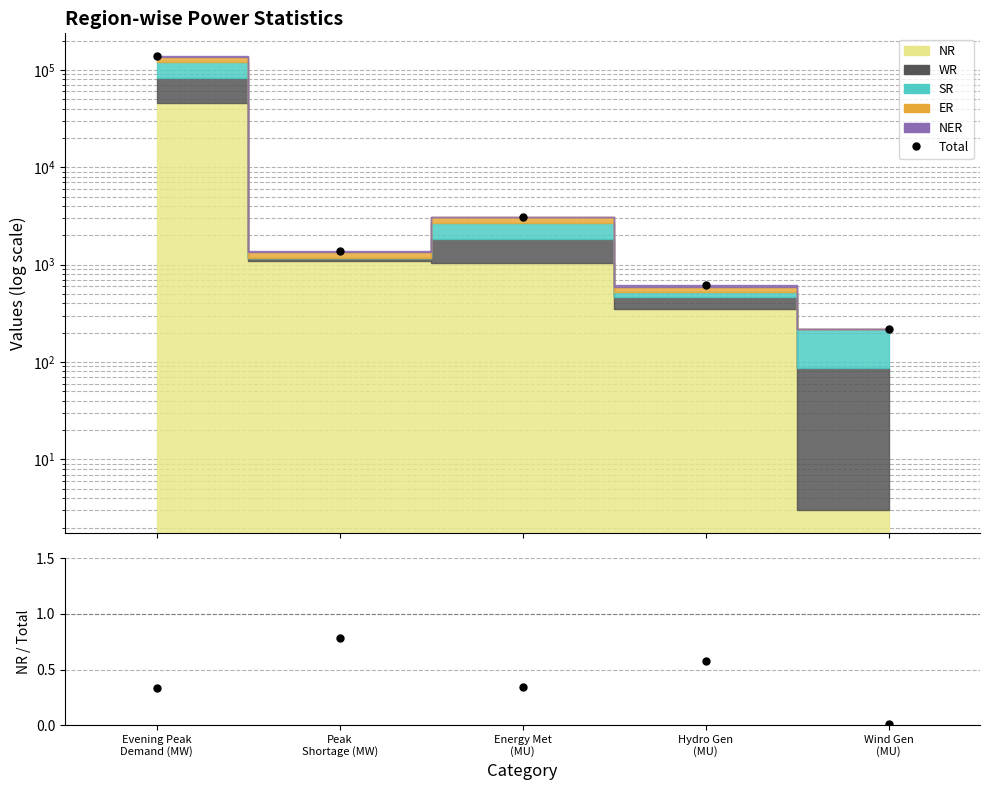

How many values in the Total series are below 1382?

2